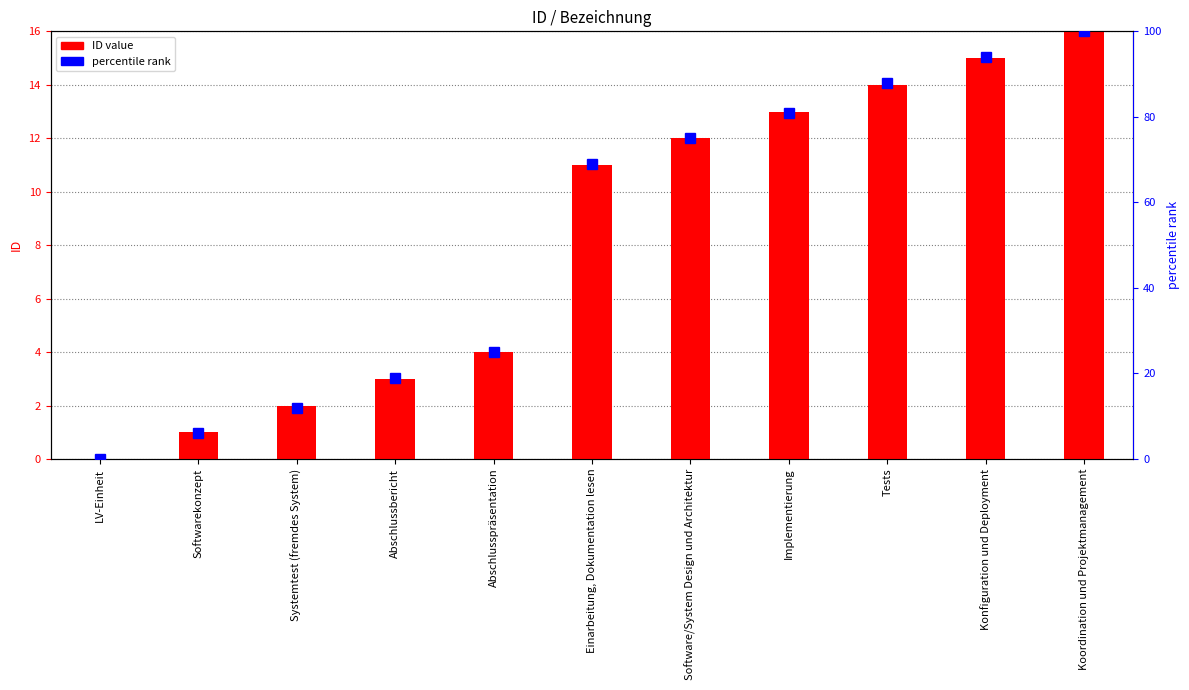

What position from the left is Abschlusspräsentation?

5